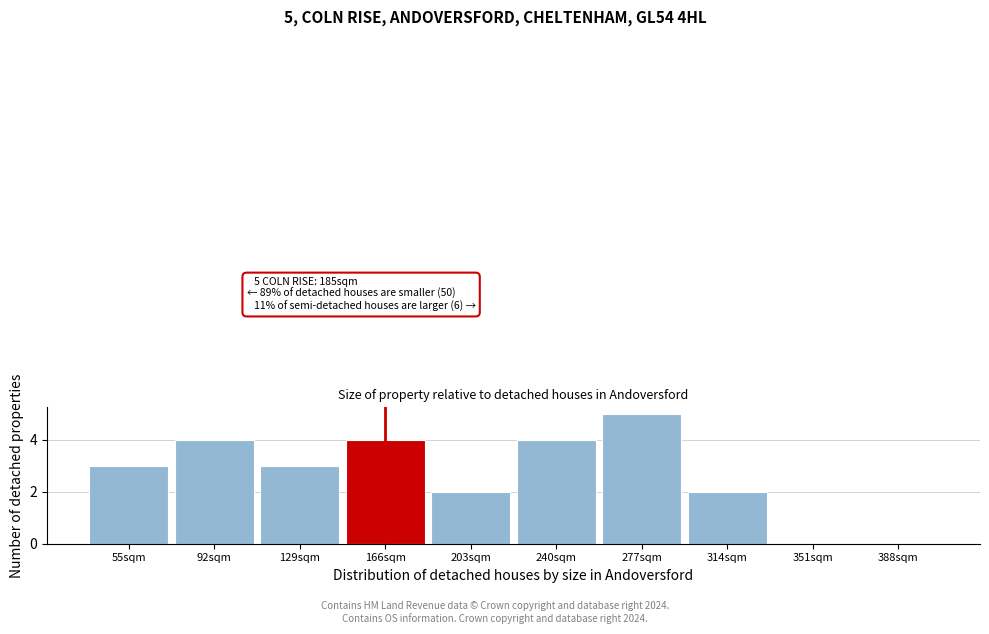

Reading left to right, list all the values displayed in this chart.

55sqm=3	92sqm=4	129sqm=3	166sqm=4	203sqm=2	240sqm=4	277sqm=5	314sqm=2	351sqm=0	388sqm=0